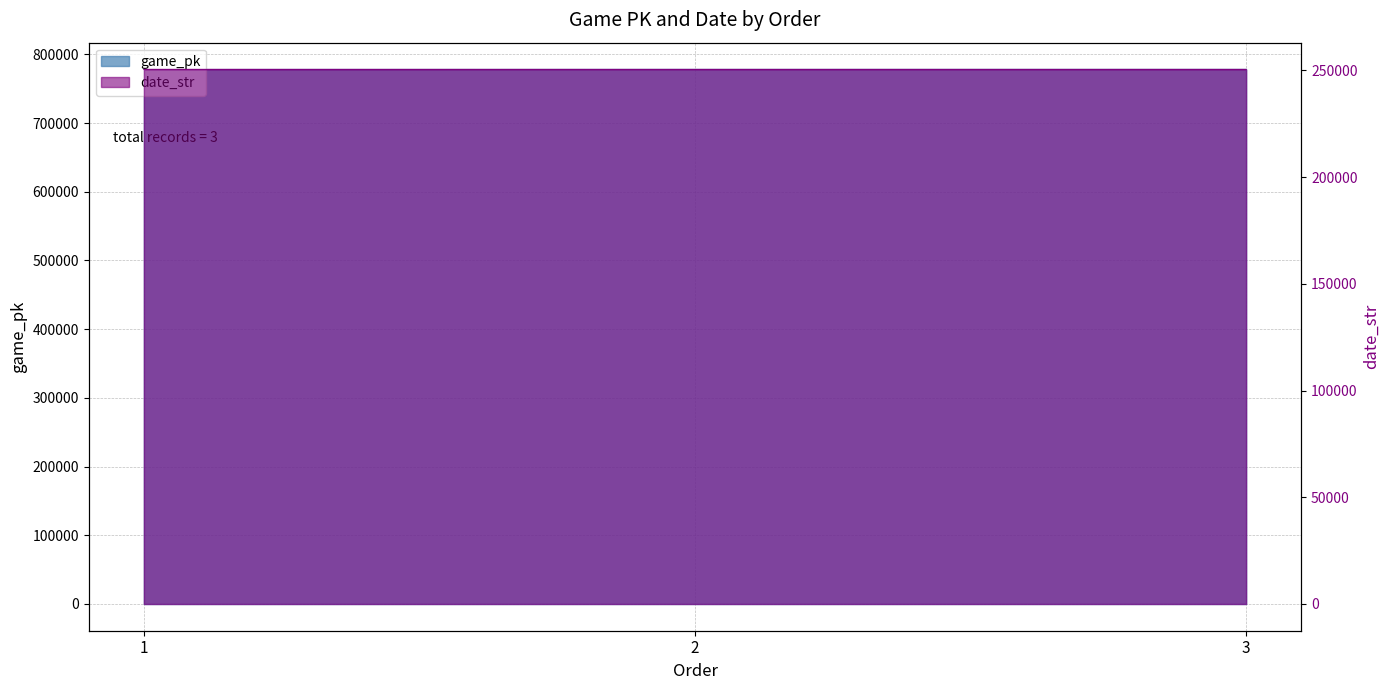

What is the value of the game_pk point at the 3rd from the left?

778041